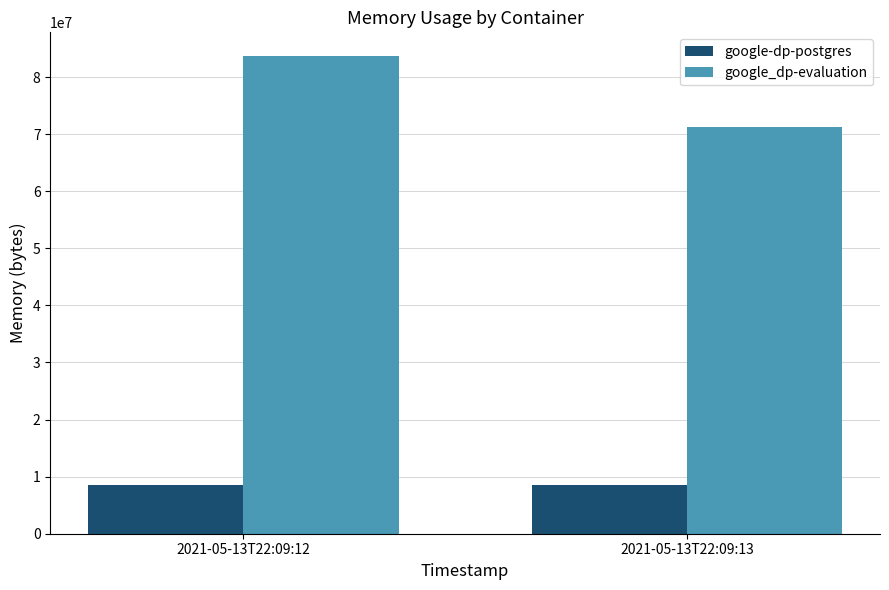

What is the value of the google_dp-evaluation bar at the 2nd from the left?

71266304